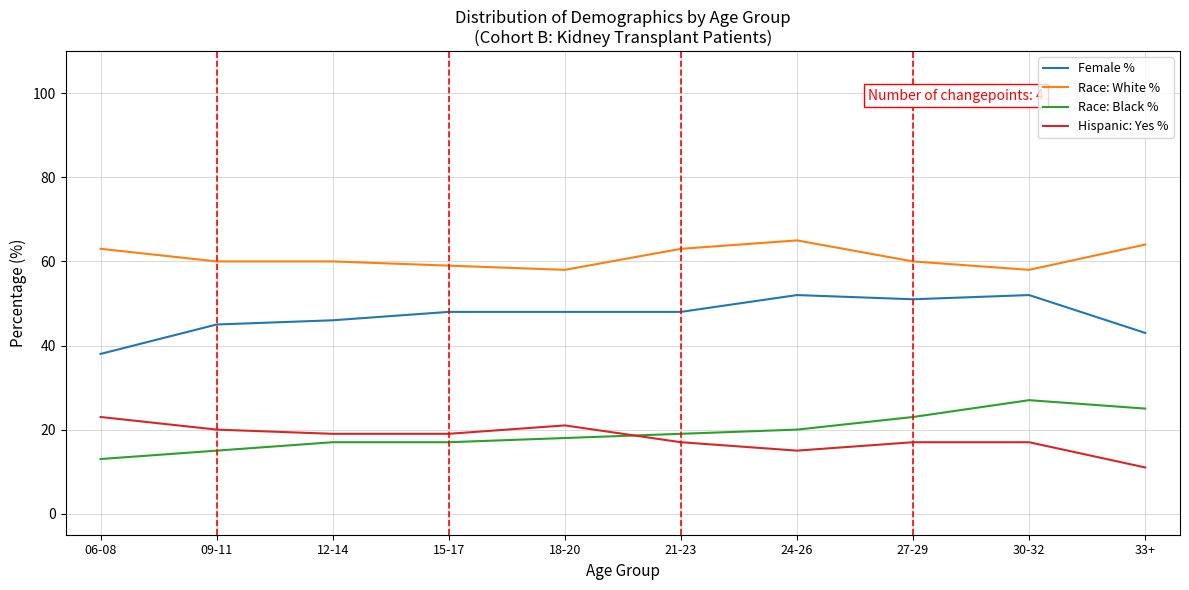

What is the spread (max minus min) of values at 30-32?

41